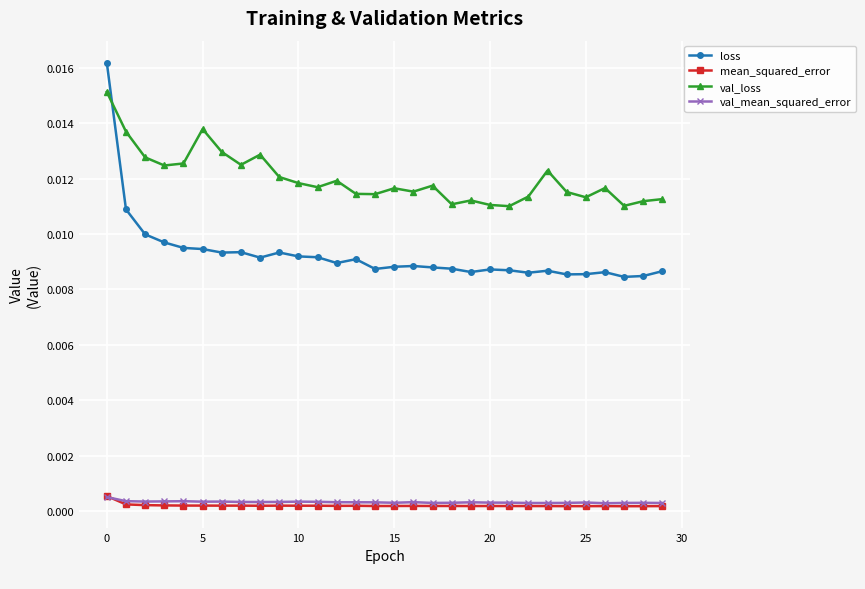

After their last crossing, which series has the higher values: val_loss or loss?

val_loss